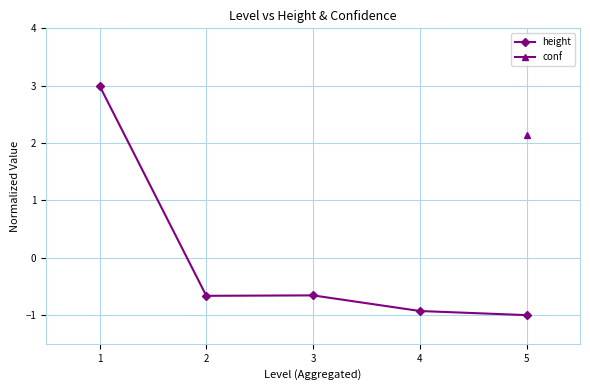

How many lines are shown in the chart?

1